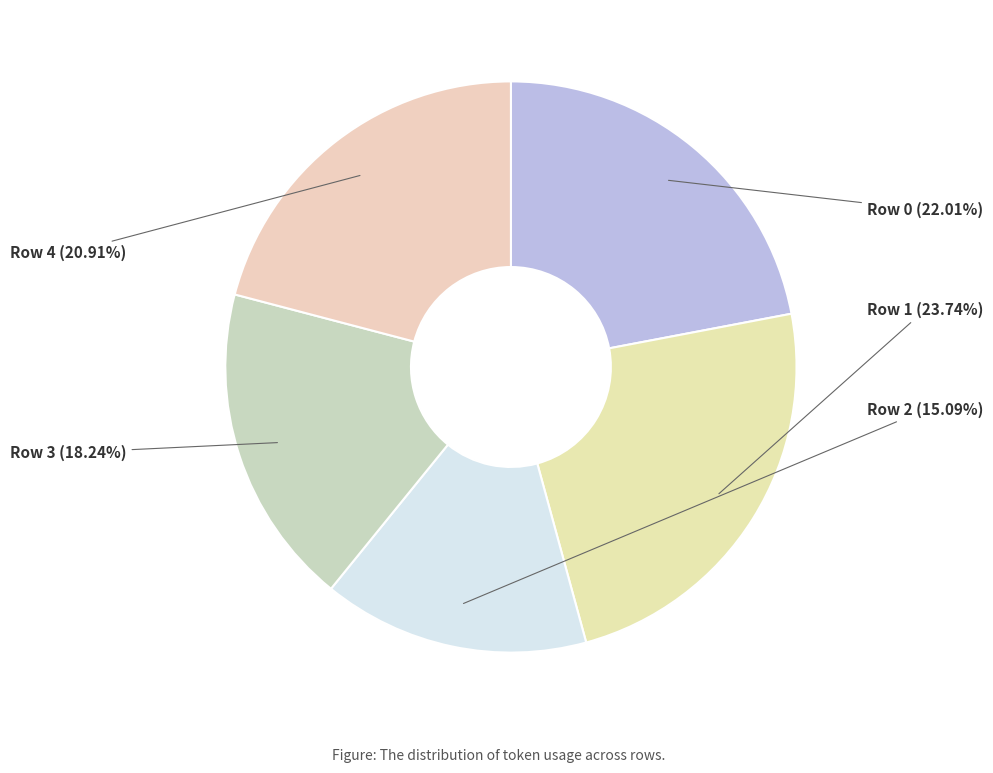

Does any single category account for the majority?

No